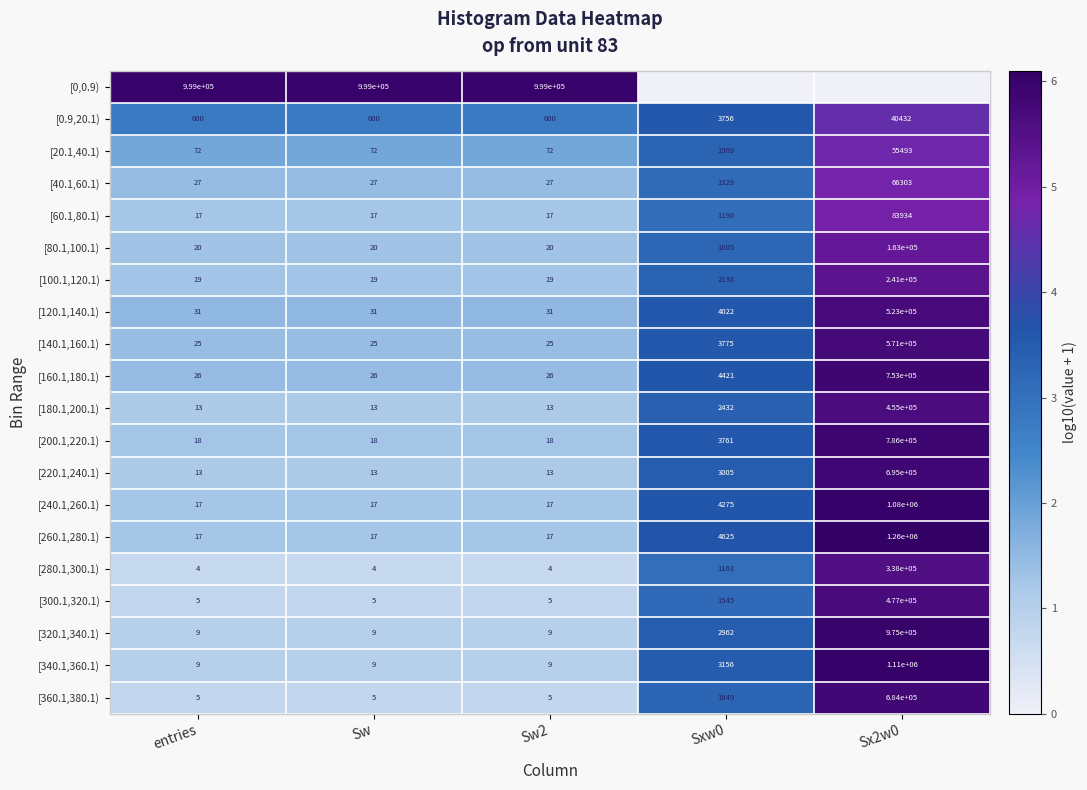

True or false: [260.1,280.1) has a value of 0.6 at entries.

False